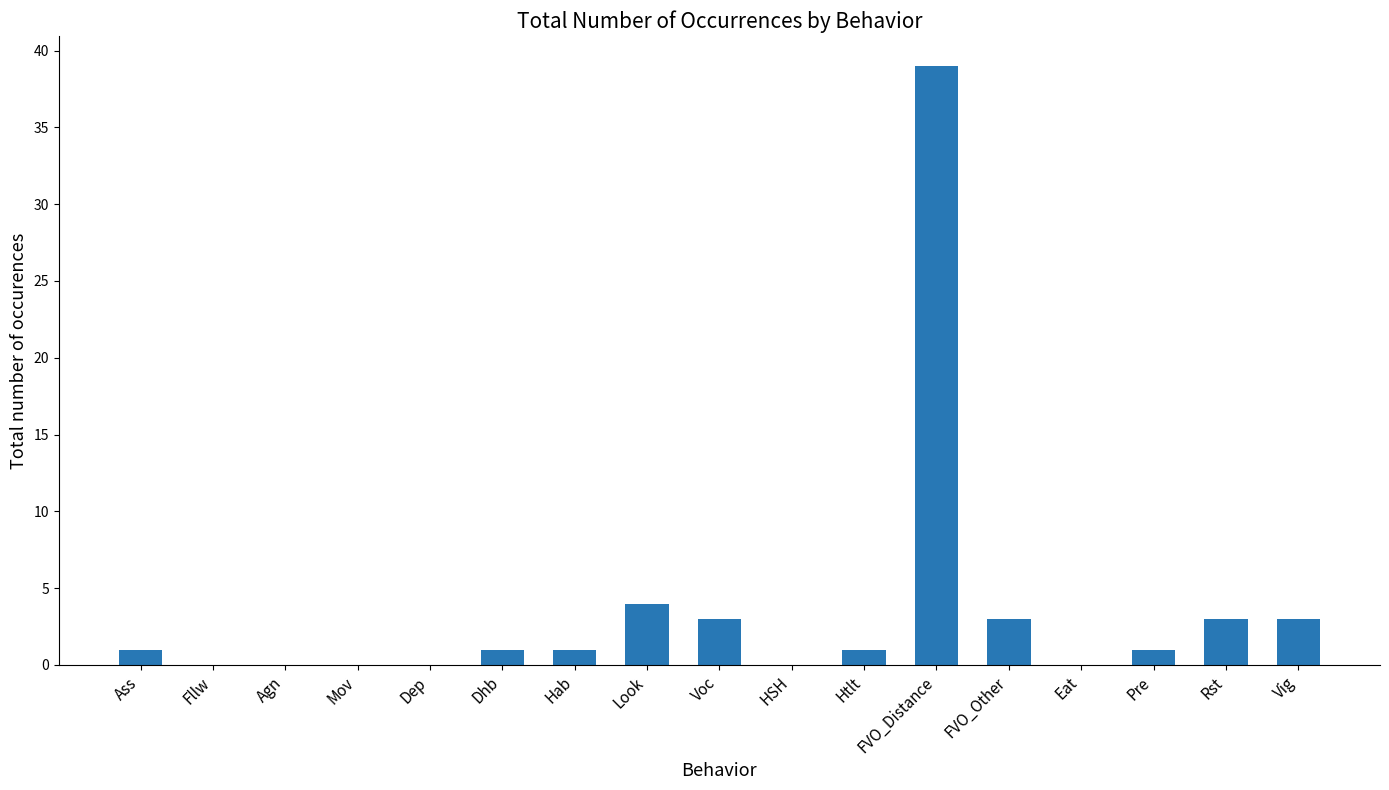

What is the maximum value shown in the chart?

39